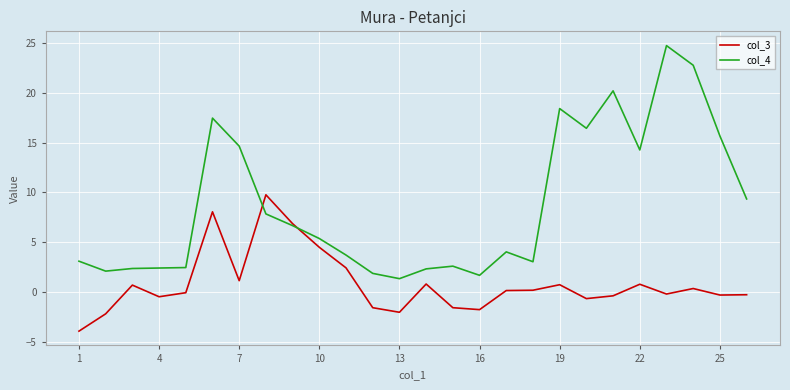

Does the chart have visible grid lines?

Yes